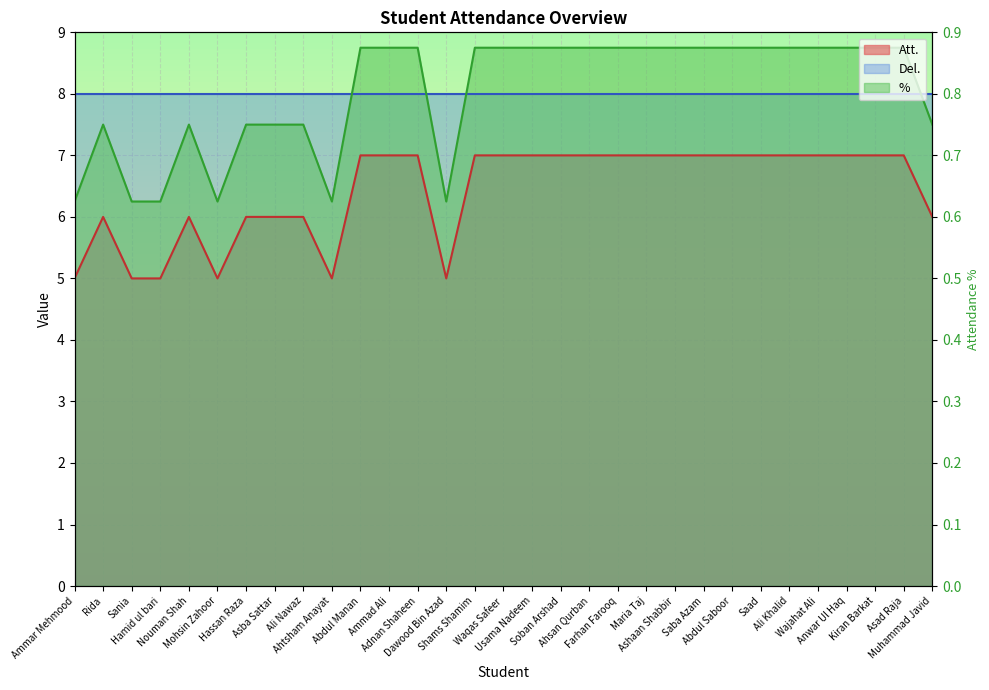

Which label corresponds to the smallest value in the chart?

Ammar Mehmood